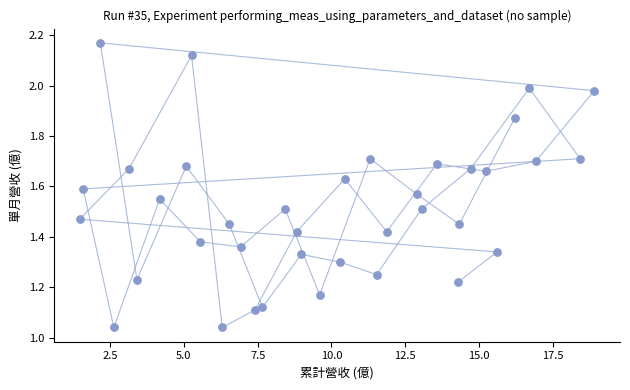

What is the range of X values (max minus min)?

17.4